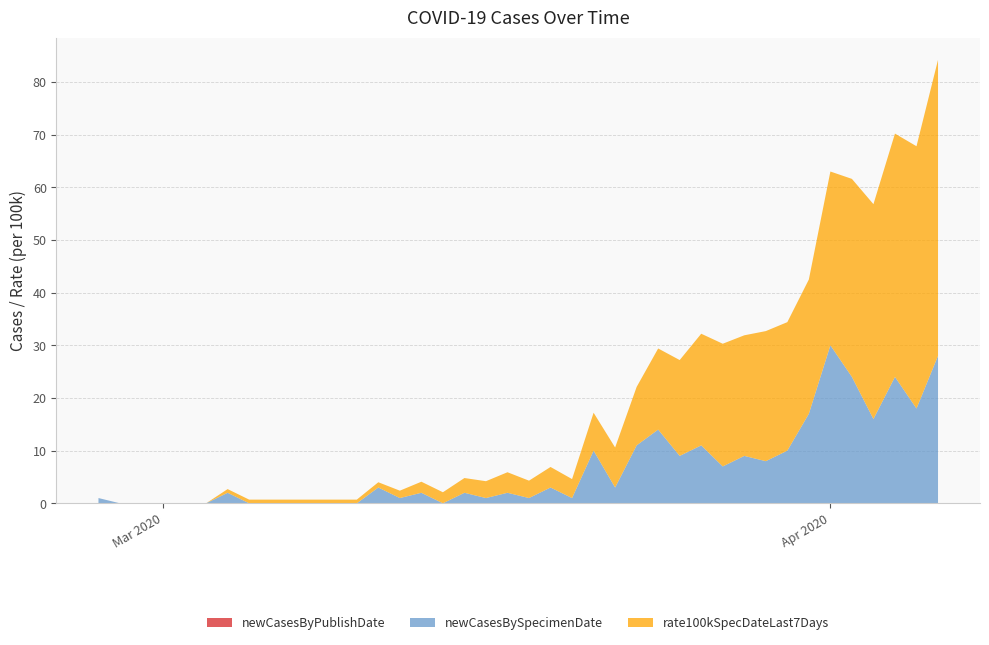

Reading left to right, what are all the values shown in this chart?

newCasesByPublishDate: 0.0	0.0	0.0	0.0	0.0	0.0	0.0	0.0	0.0	0.0	0.0	0.0	0.0	0.0	0.0	0.0	0.0	0.0	0.0	0.0	0.0	0.0	0.0	0.0	0.0	0.0	0.0	0.0	0.0	0.0	0.0	0.0	0.0	0.0	0.0	0.0	0.0	0.0	0.0	0.0
newCasesBySpecimenDate: 1.0	0.0	0.0	0.0	0.0	0.0	2.0	0.0	0.0	0.0	0.0	0.0	0.0	3.0	1.0	2.0	0.0	2.0	1.0	2.0	1.0	3.0	1.0	10.0	3.0	11.0	14.0	9.0	11.0	7.0	9.0	8.0	10.0	17.0	30.0	24.0	16.0	24.0	18.0	28.0
rate100kSpecDateLast7Days: 0.0	0.0	0.0	0.0	0.0	0.0	0.7	0.7	0.7	0.7	0.7	0.7	0.7	1.0	1.4	2.1	2.1	2.8	3.2	3.9	3.3	3.9	3.6	7.2	7.6	11.1	15.4	18.2	21.2	23.3	22.9	24.7	24.4	25.5	33.0	37.6	40.8	46.2	49.8	56.2